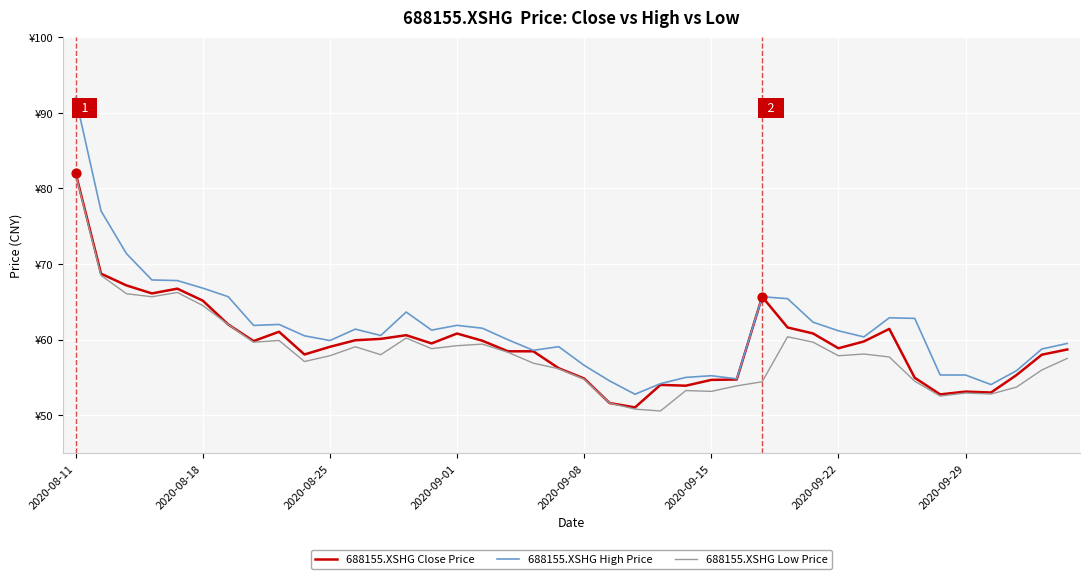

What are all the series names shown in the legend?

688155.XSHG Close Price, 688155.XSHG High Price, 688155.XSHG Low Price